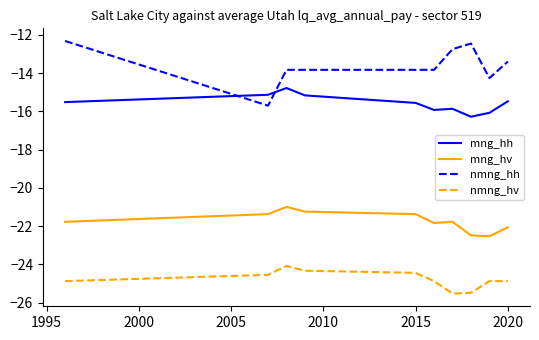

What is the minimum value for nmng_hv?

-25.5